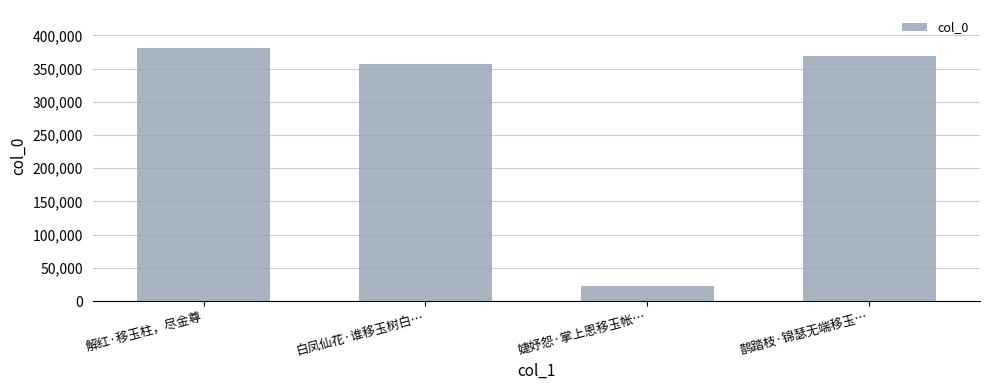

What is the sum of all values?

1129655